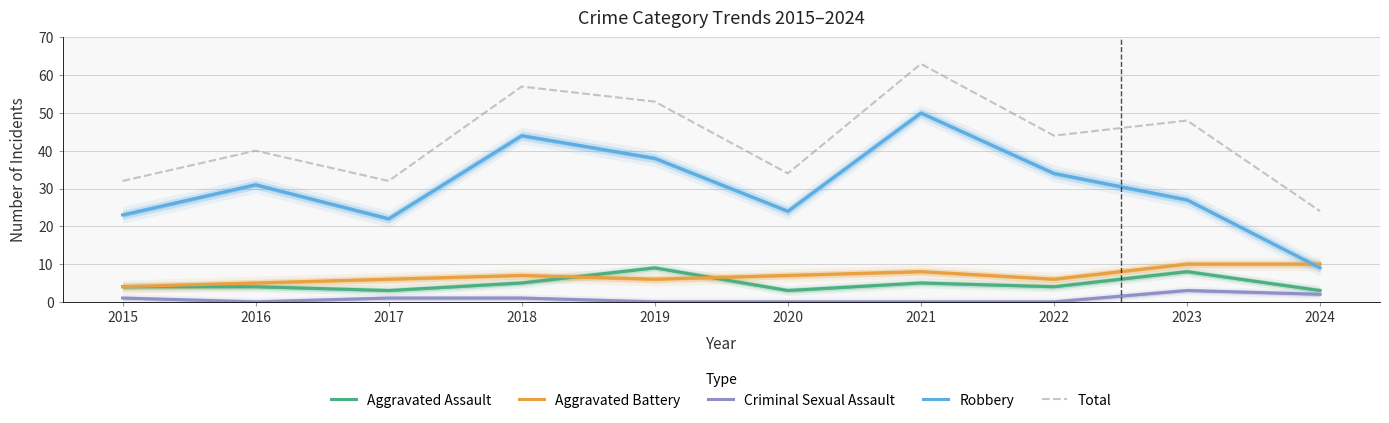

Count the number of data series in this chart.

5